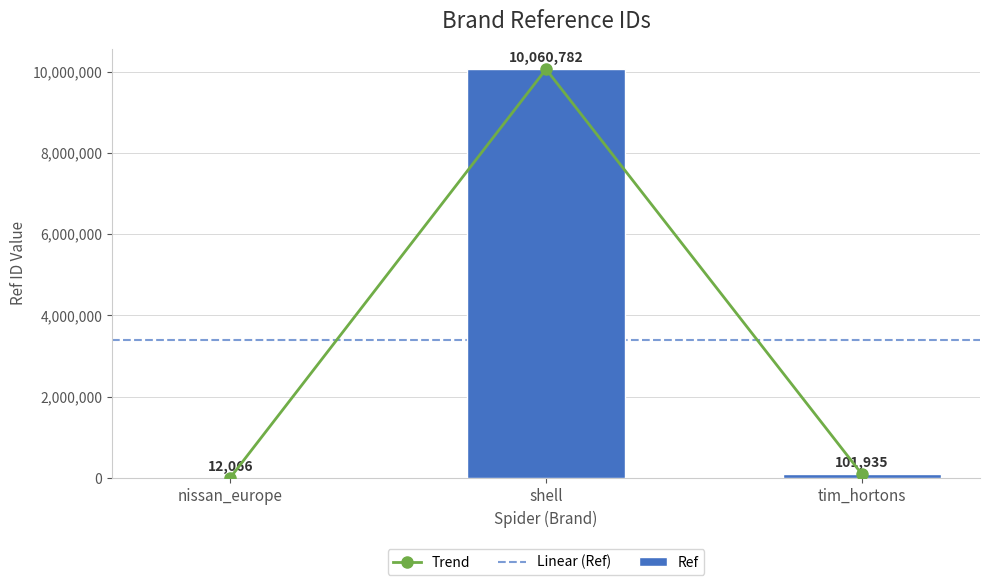

Reading right to left, transcribe all the data shown in this chart.

101935	10060782	12066